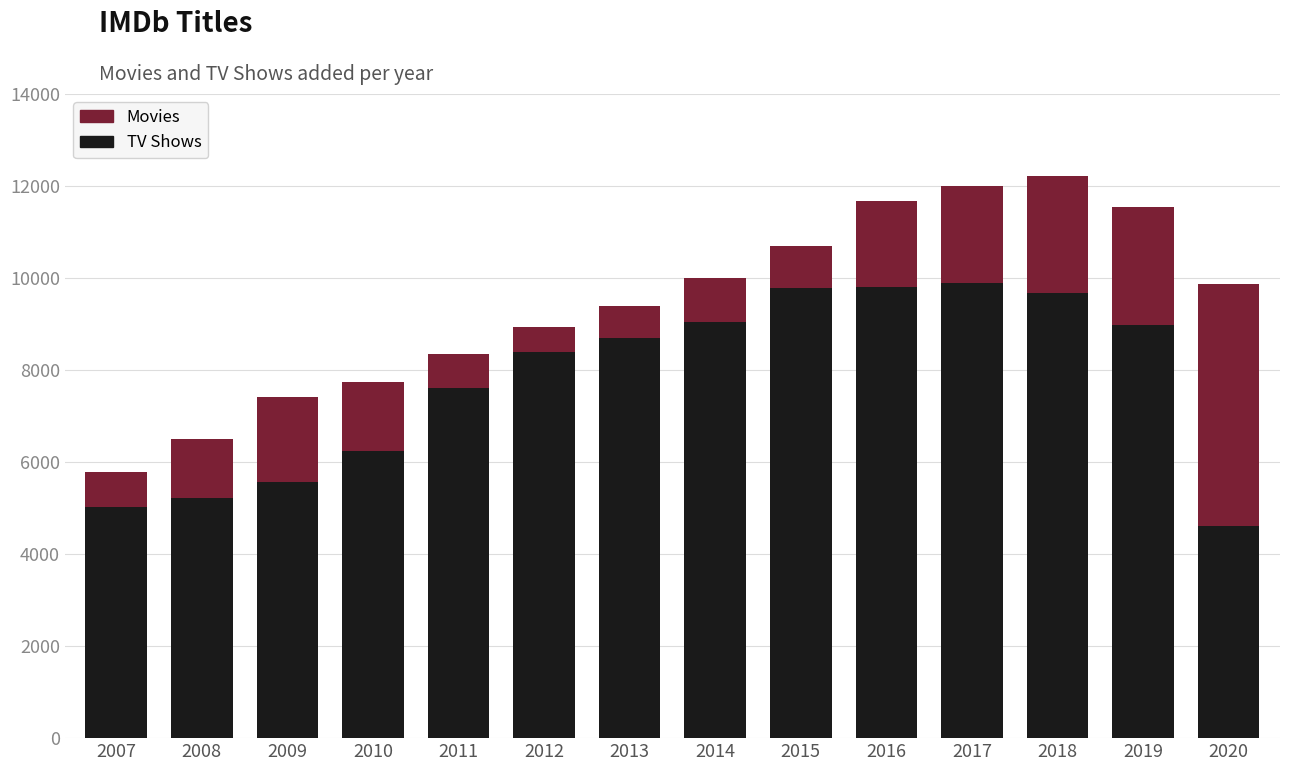

The value of Movies at 2010 is 11689. True or false?

False